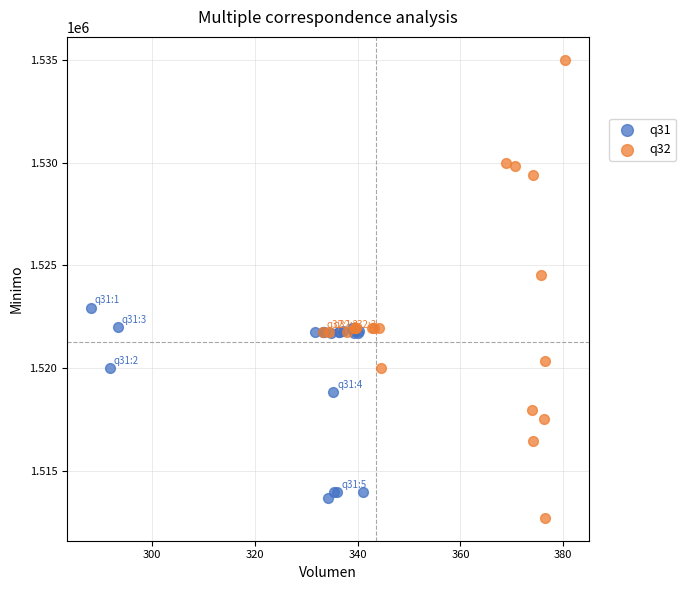

Which series reaches the minimum Y coordinate?

q32